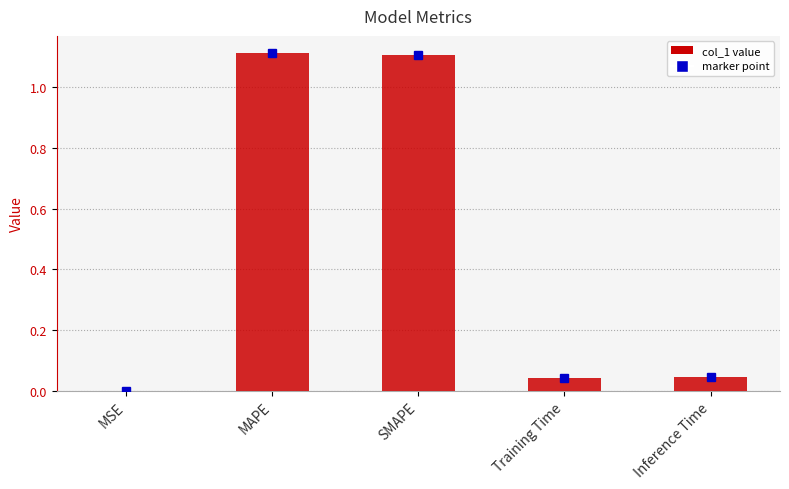

What is the sum of all values?

2.3